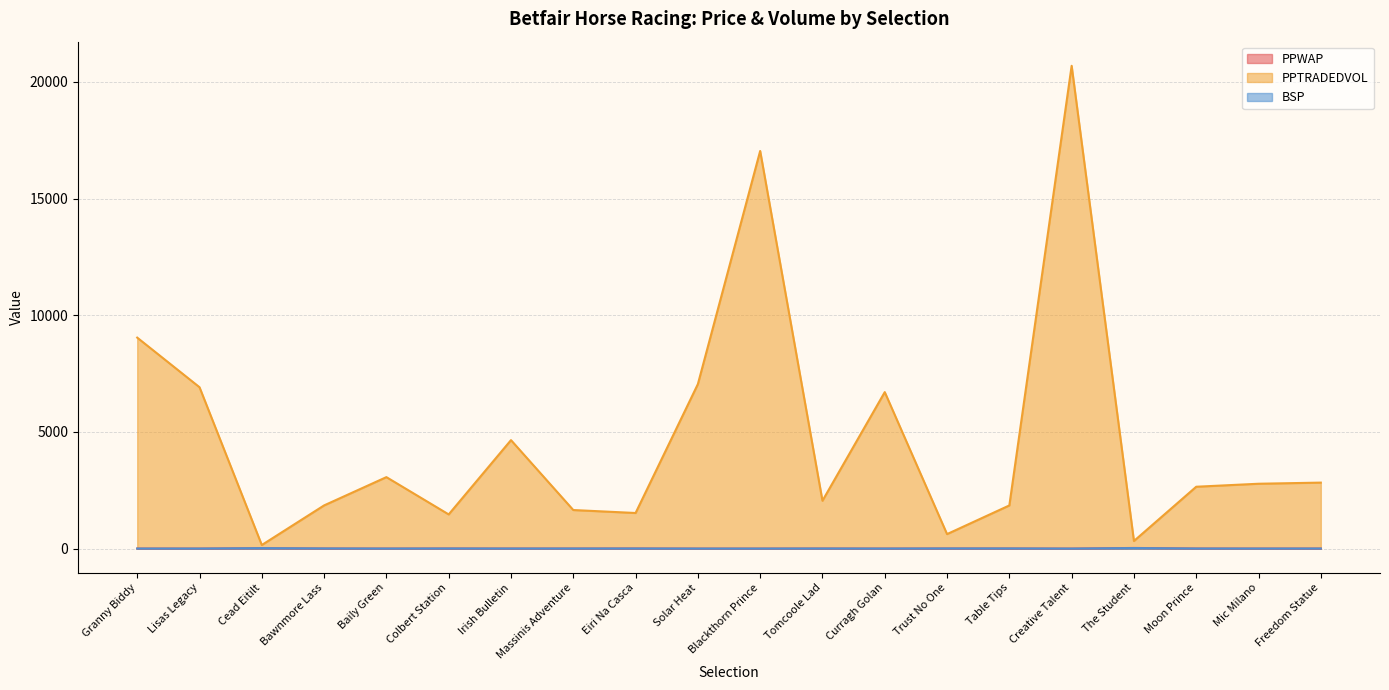

How many data points in BSP are above 4?

11